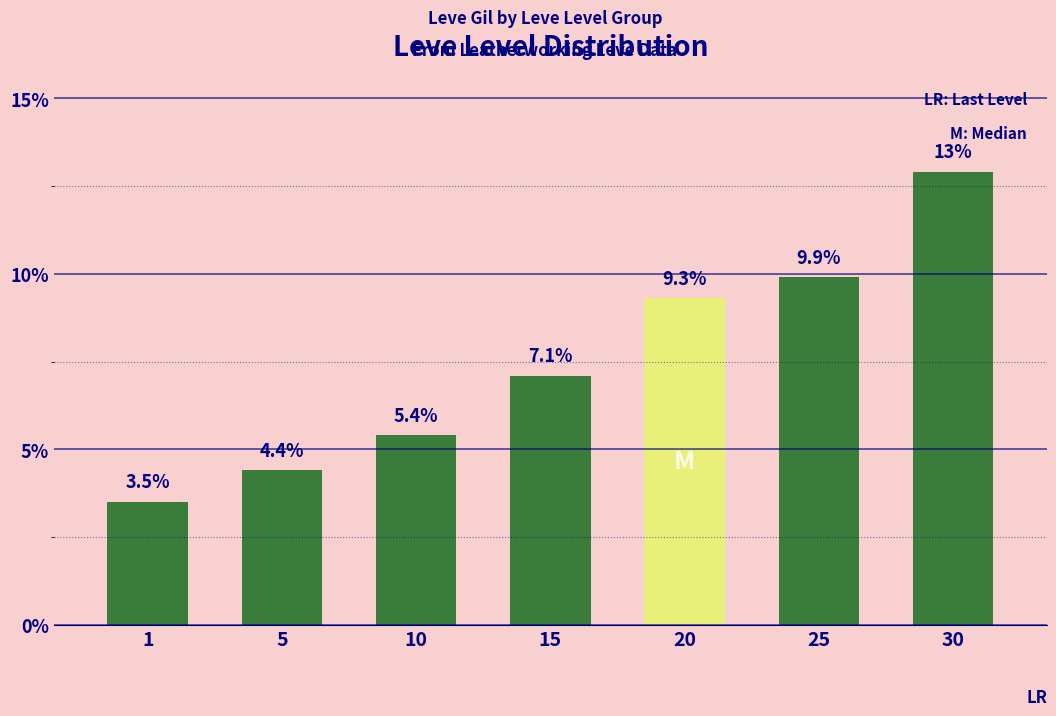

The chart shows a value of 5.4 at 10. True or false?

True